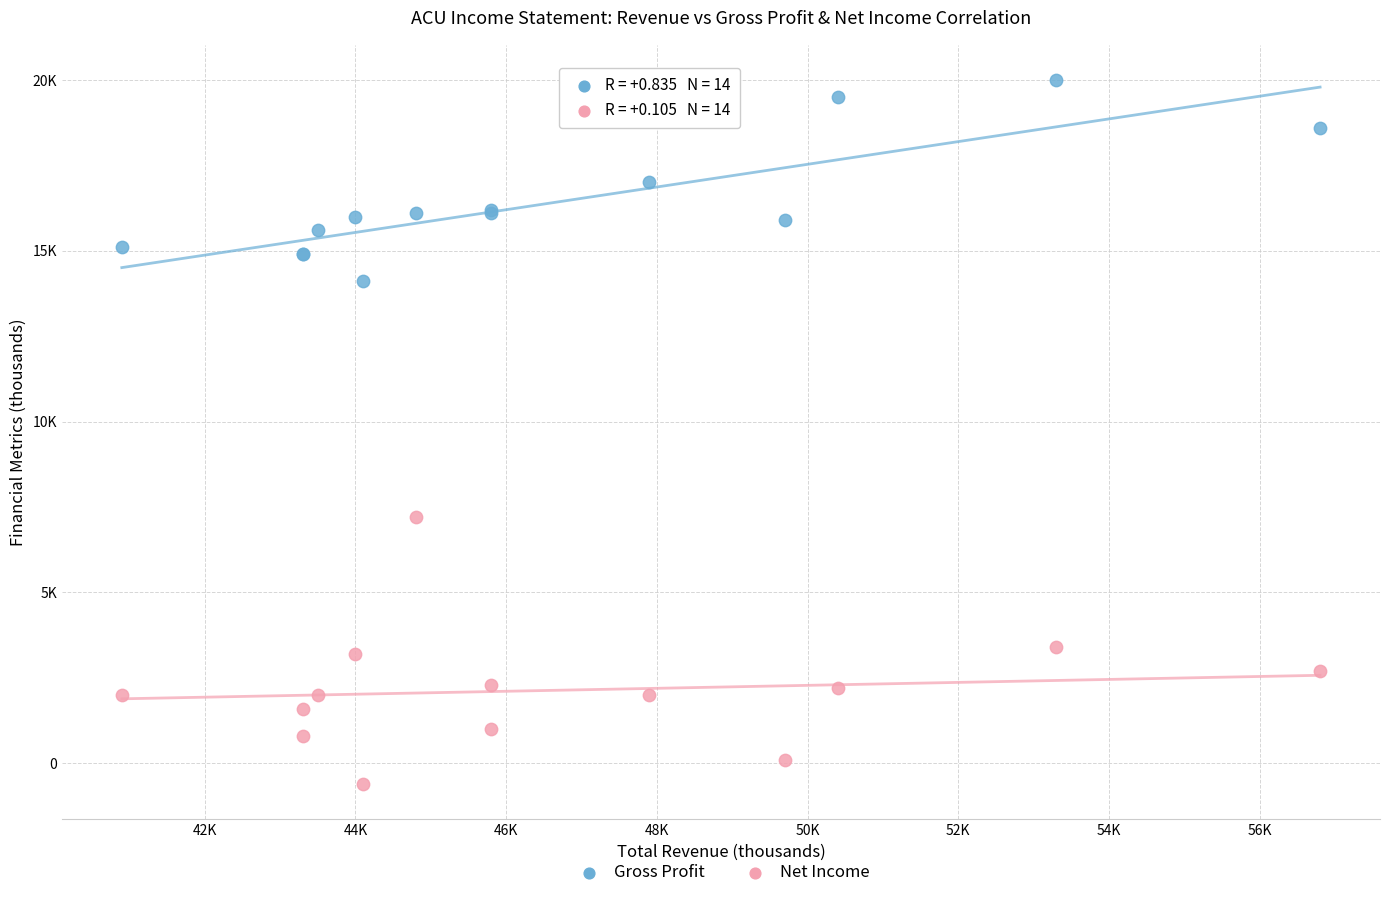

Which series reaches the maximum Y coordinate?

Gross Profit